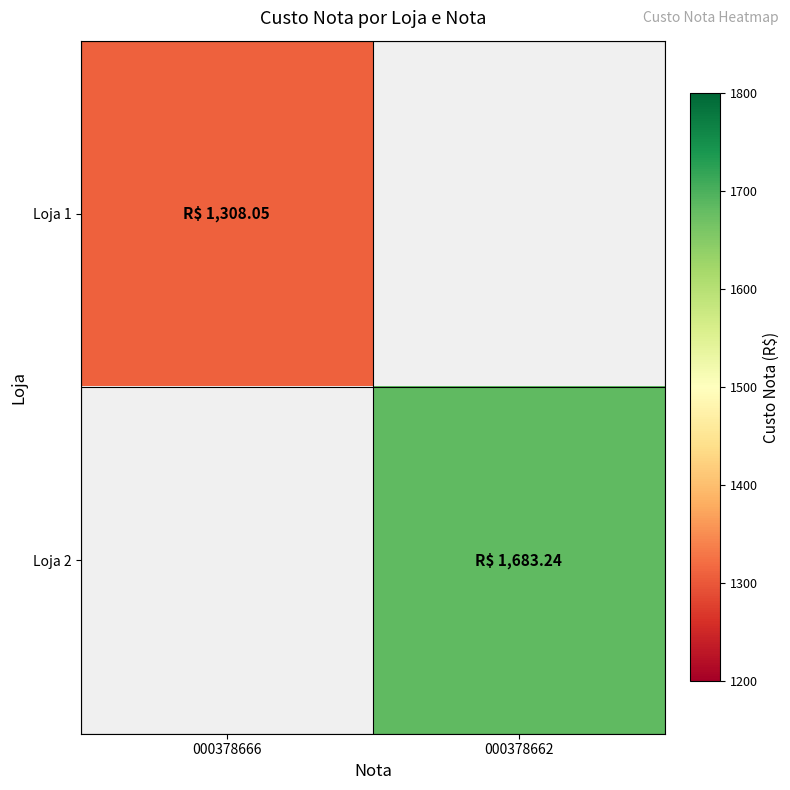

Is it true that Loja 1 equals 788.4 at 000378666?

False